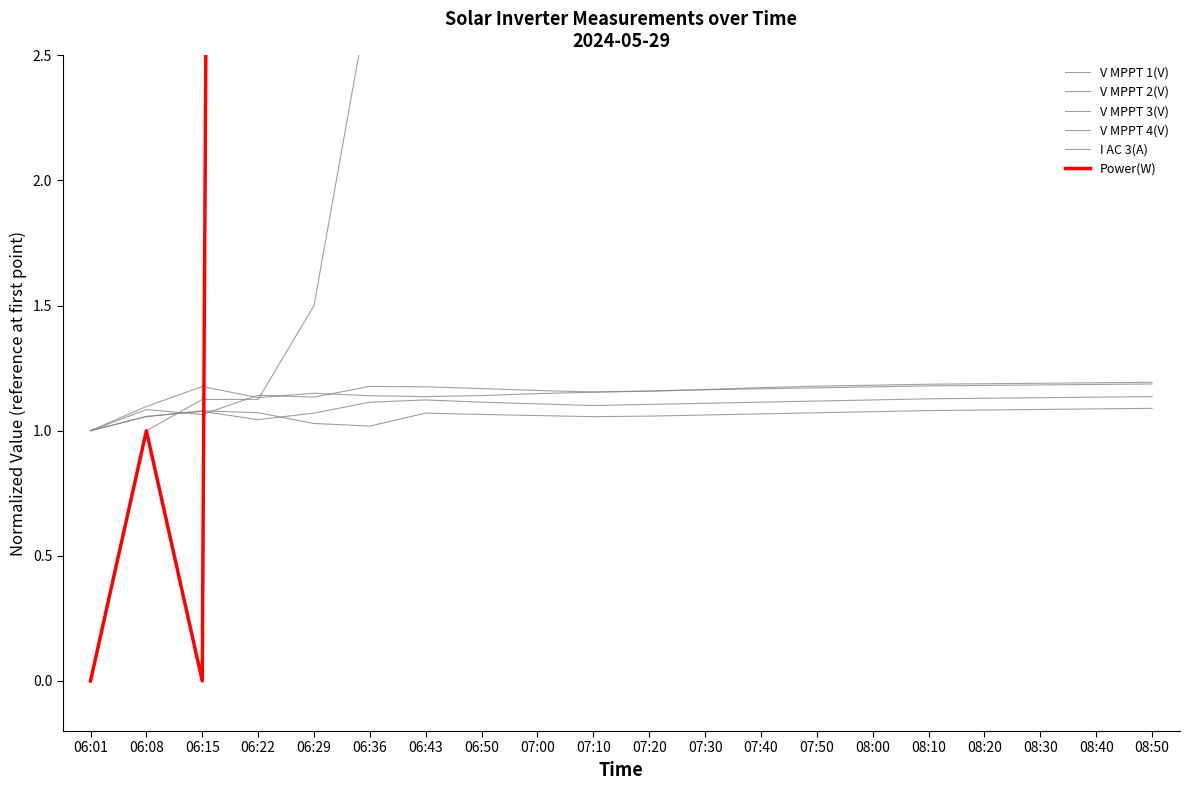

How many data points in V MPPT 3(V) are above 1?

19